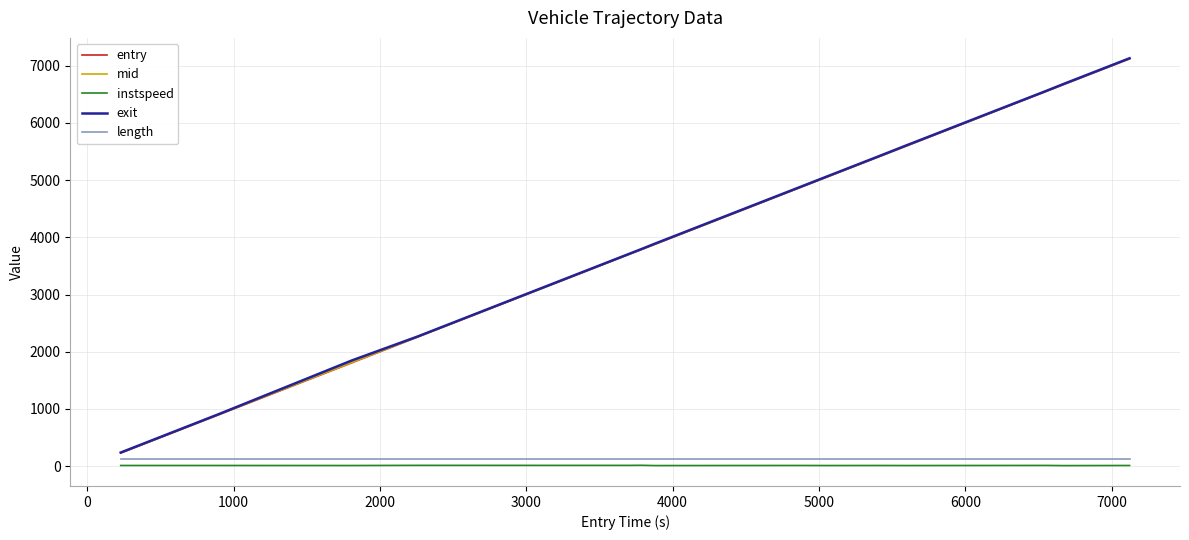

What is the sum of all mid values?

57897.9